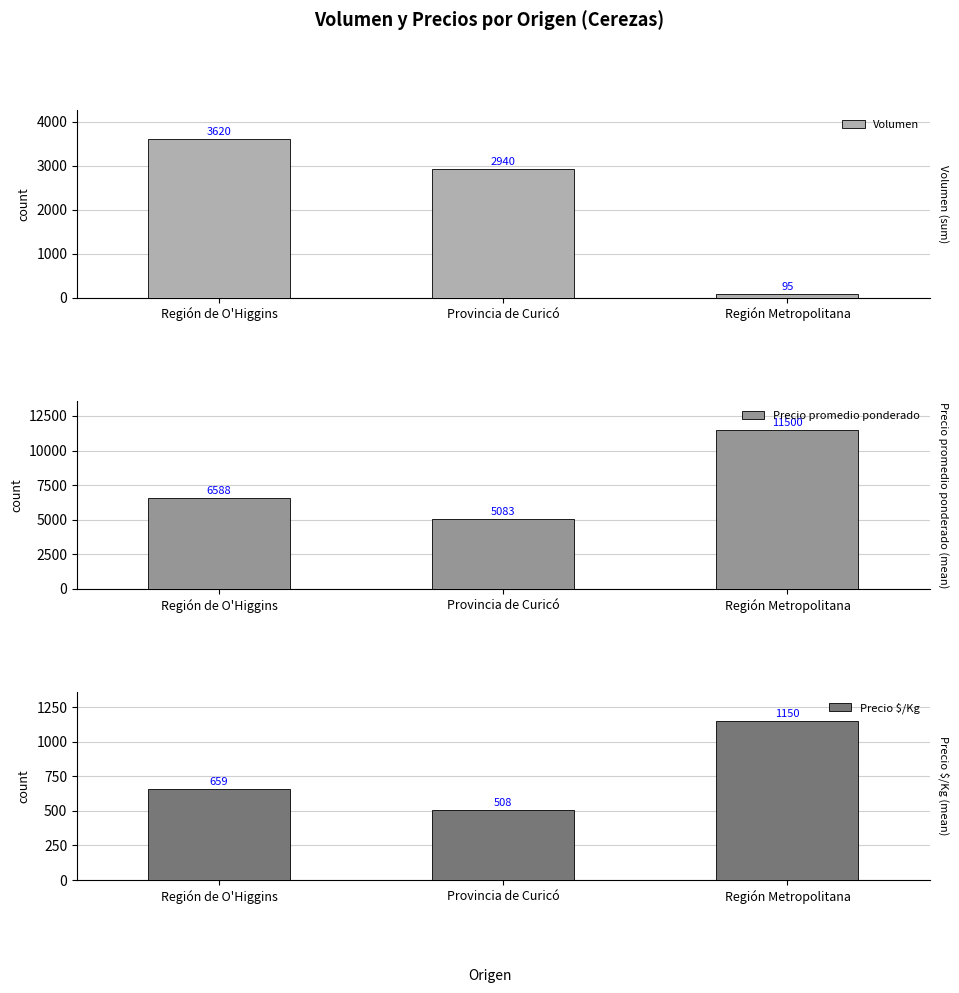

Which has a higher value, Región Metropolitana or Provincia de Curicó?

Provincia de Curicó